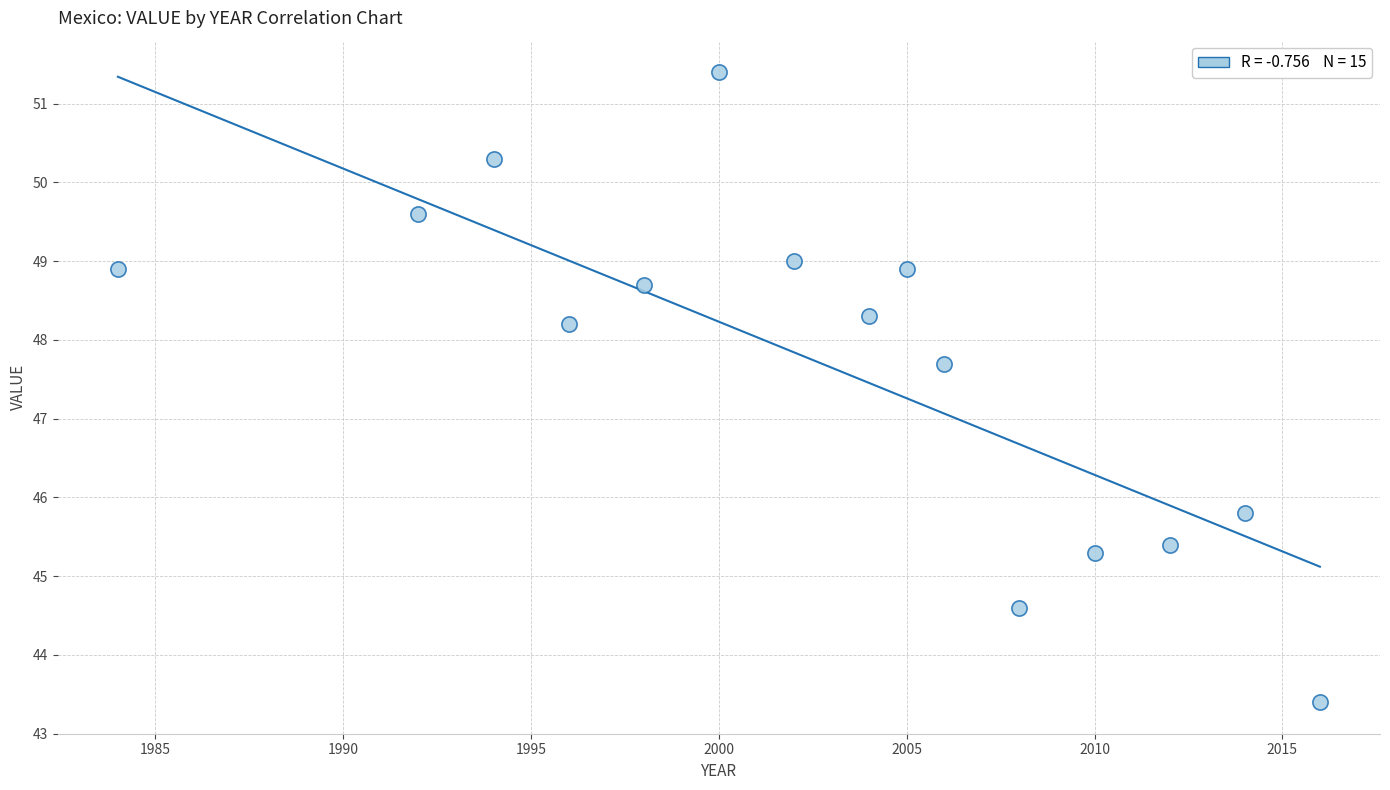

What is the range of Y values (max minus min)?

8.0